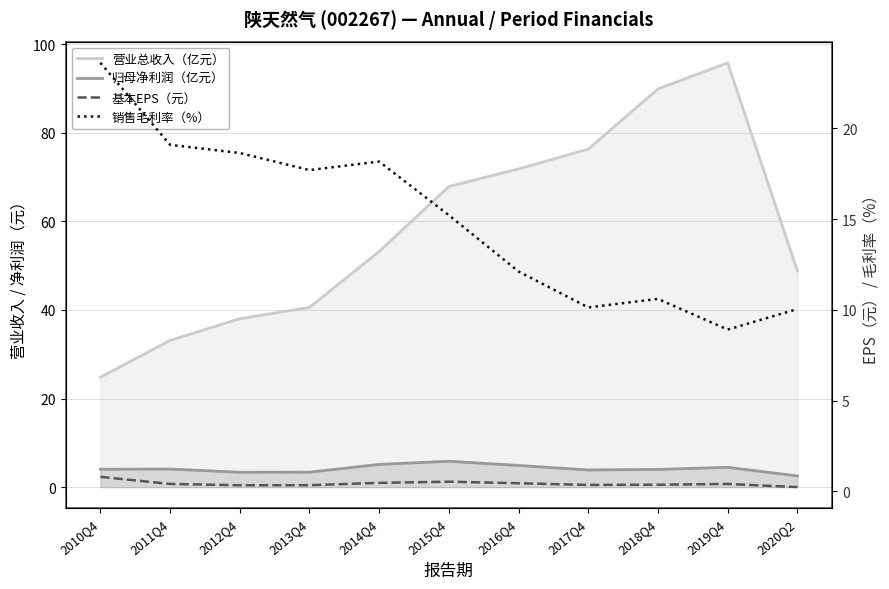

List the series in order of their peak value, highest first.

营业总收入（亿元）, 销售毛利率（%）, 归母净利润（亿元）, 基本EPS（元）